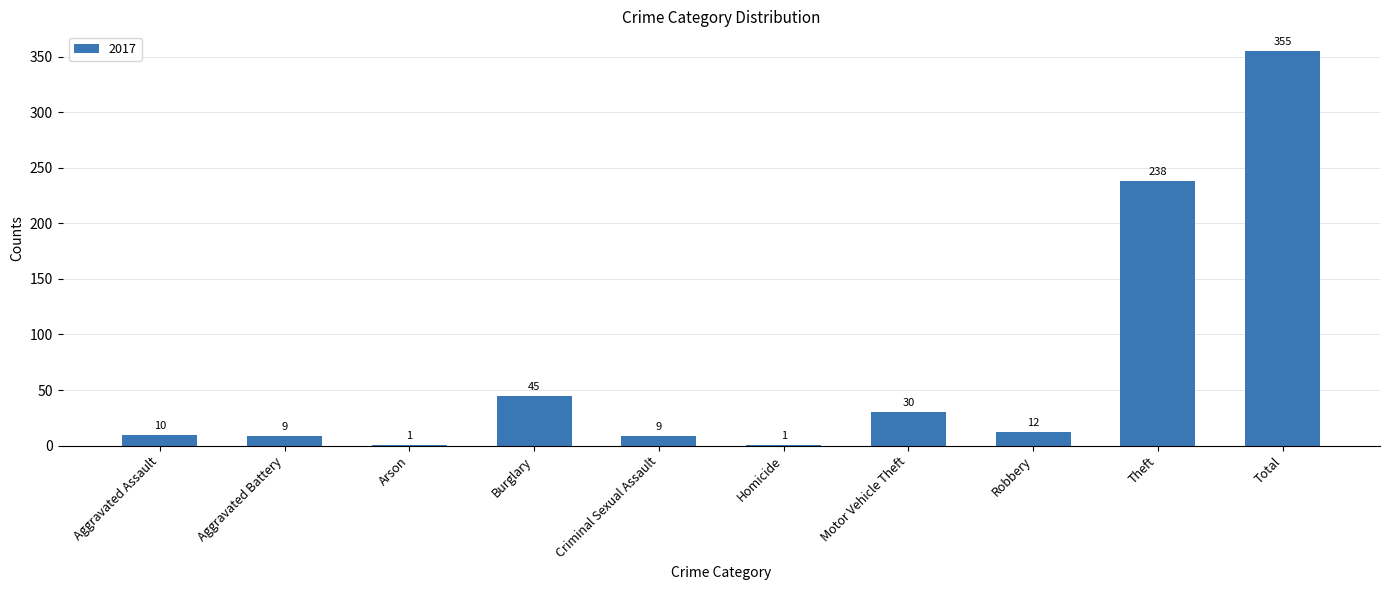

True or false: the data shows 30 at Motor Vehicle Theft.

True